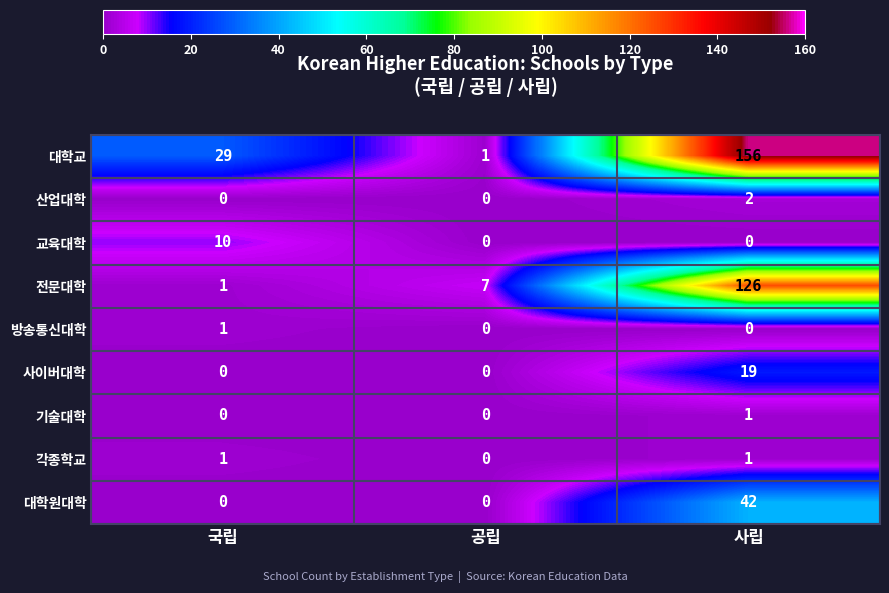

List the labels in order of 대학교 value, largest first.

사립, 국립, 공립